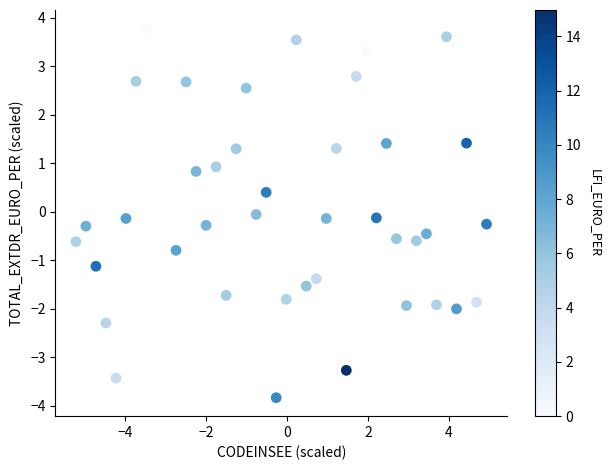

What is the range of X values (max minus min)?

10.2